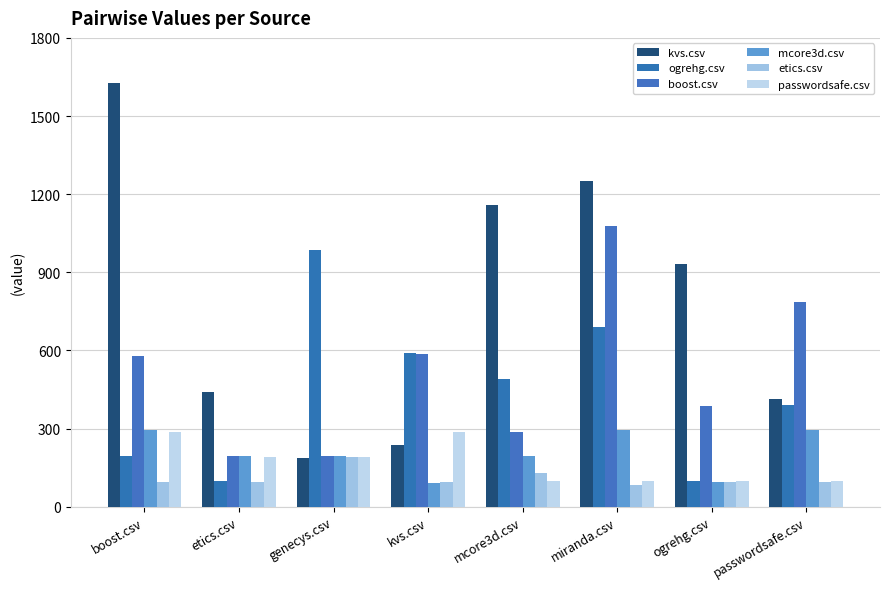

The mcore3d.csv series shows 324.1 at etics.csv. True or false?

False